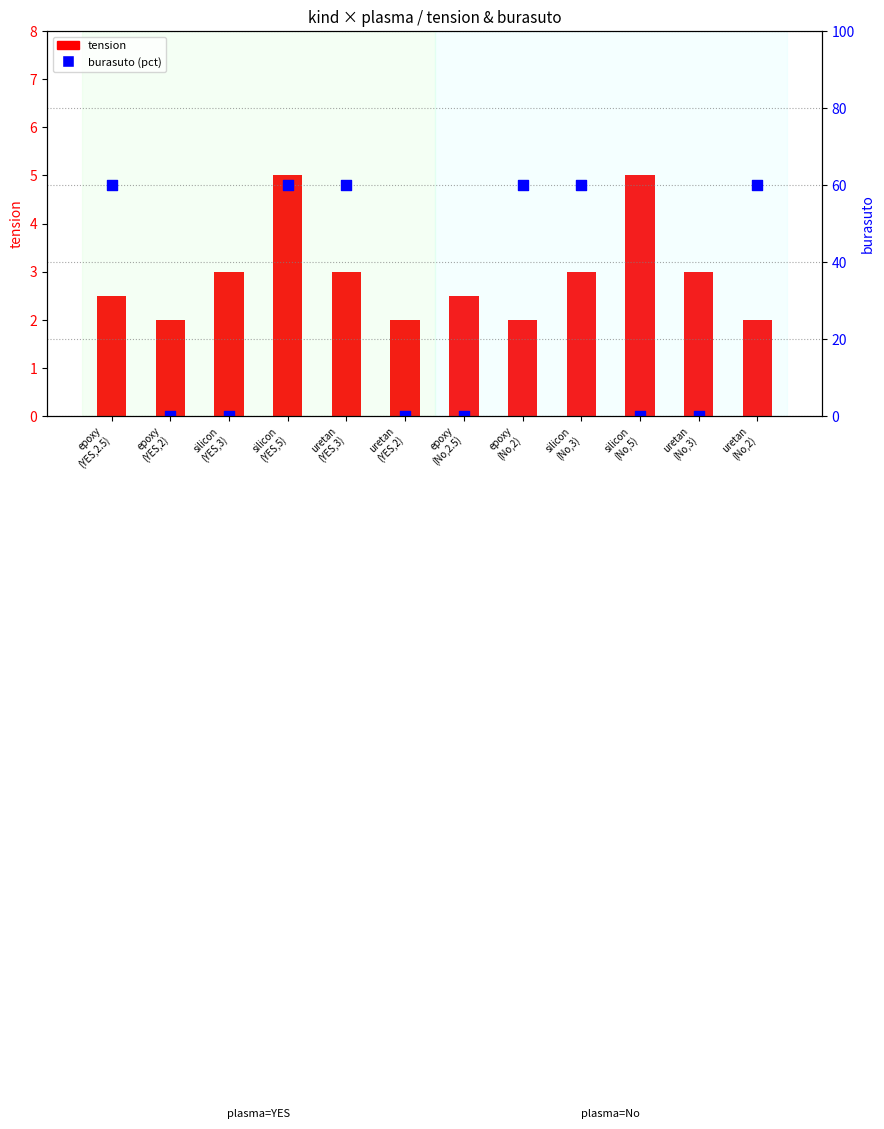

At how many categories does at least one series exceed 10?

6